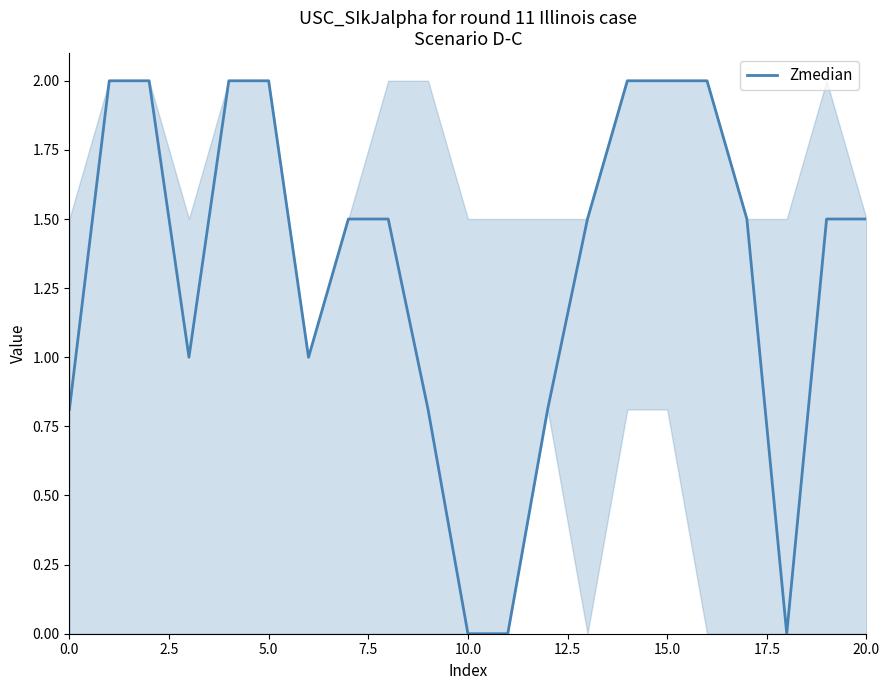

What is the difference between the maximum and minimum values?

2.0